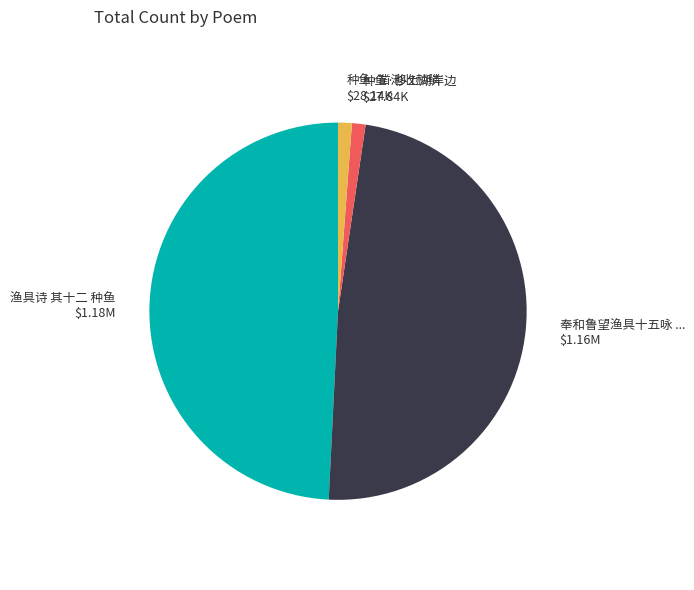

Does any single category account for the majority?

No